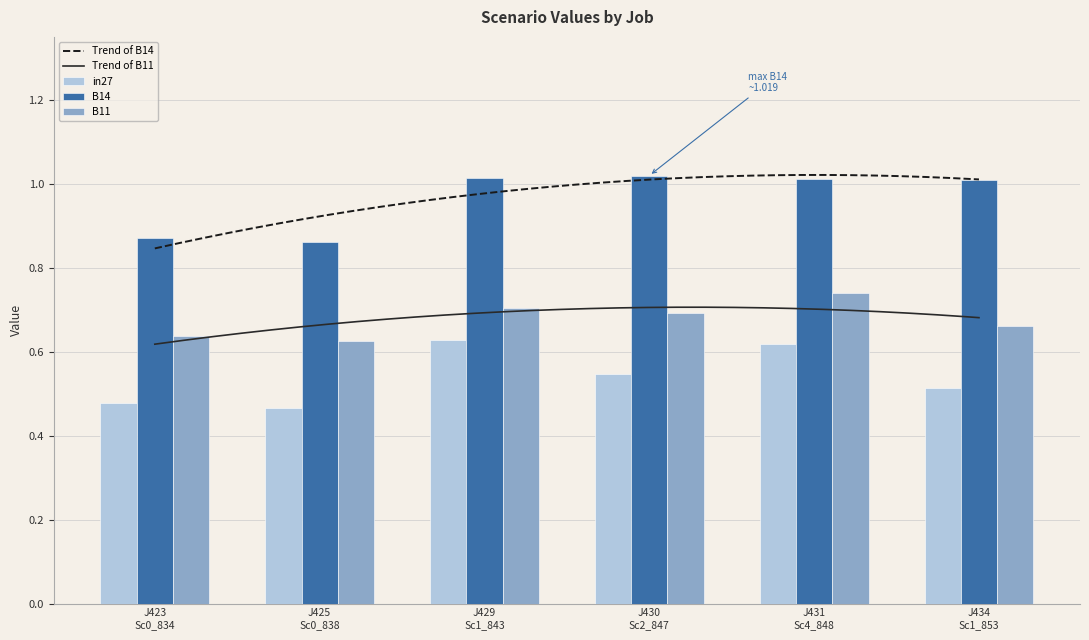

Which series has the largest total across all categories?

B14